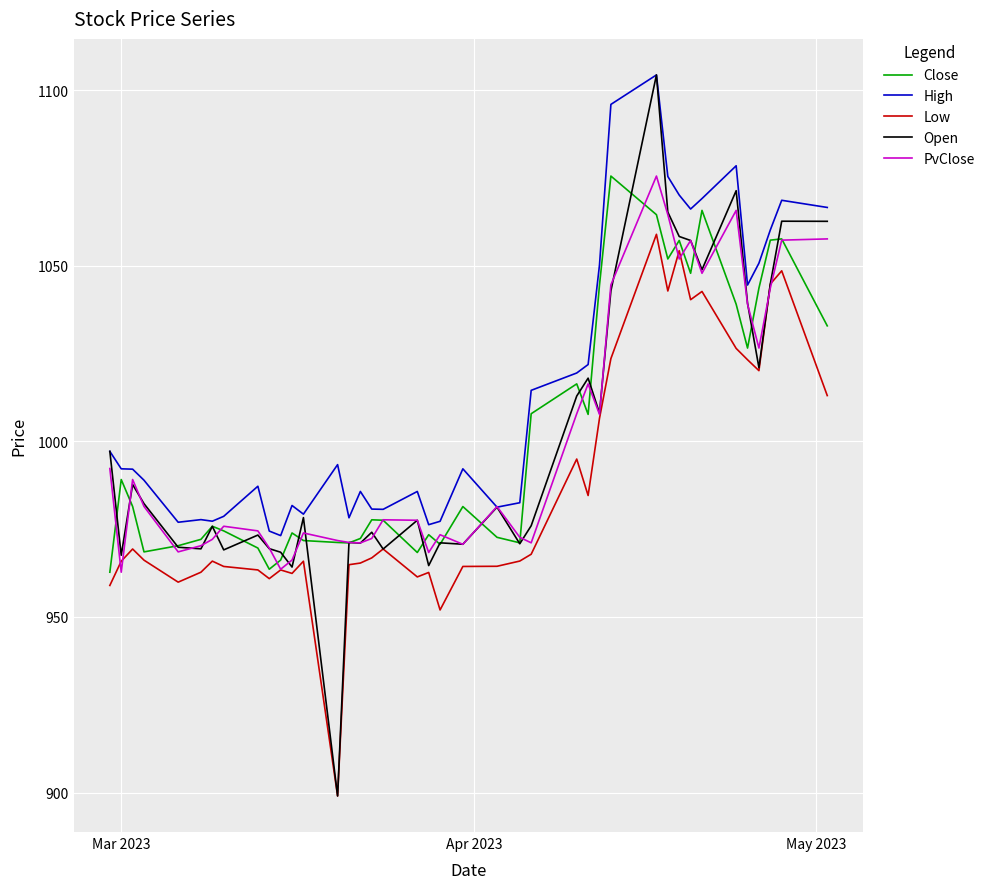

Count the number of data series in this chart.

5